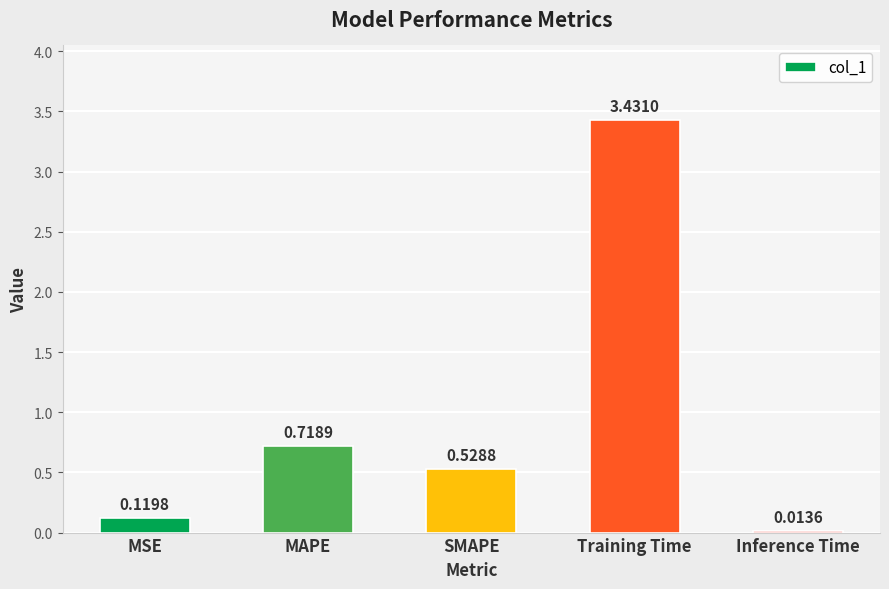

What is the average value?

1.0